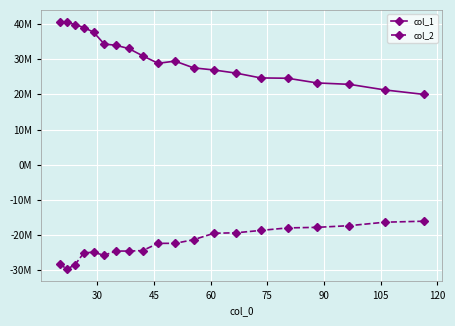

True or false: col_2 has more than 2 points higher than both neighbors.

True